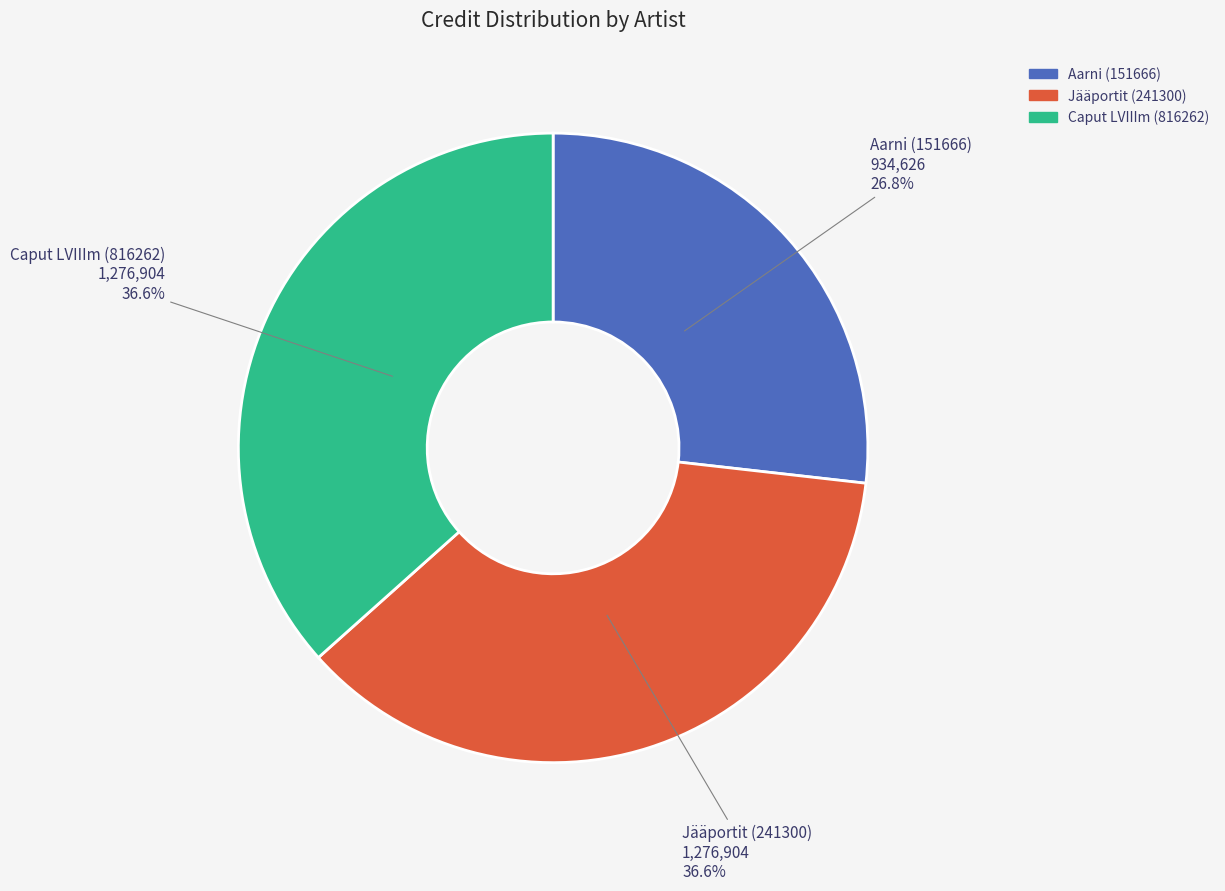

Which category has the smallest portion of the pie?

Aarni (151666)